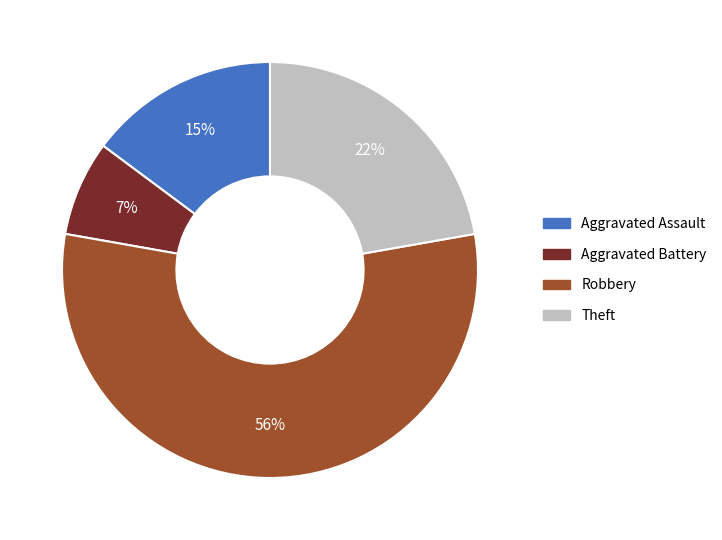

Rank the categories by value from highest to lowest.

Robbery, Theft, Aggravated Assault, Aggravated Battery